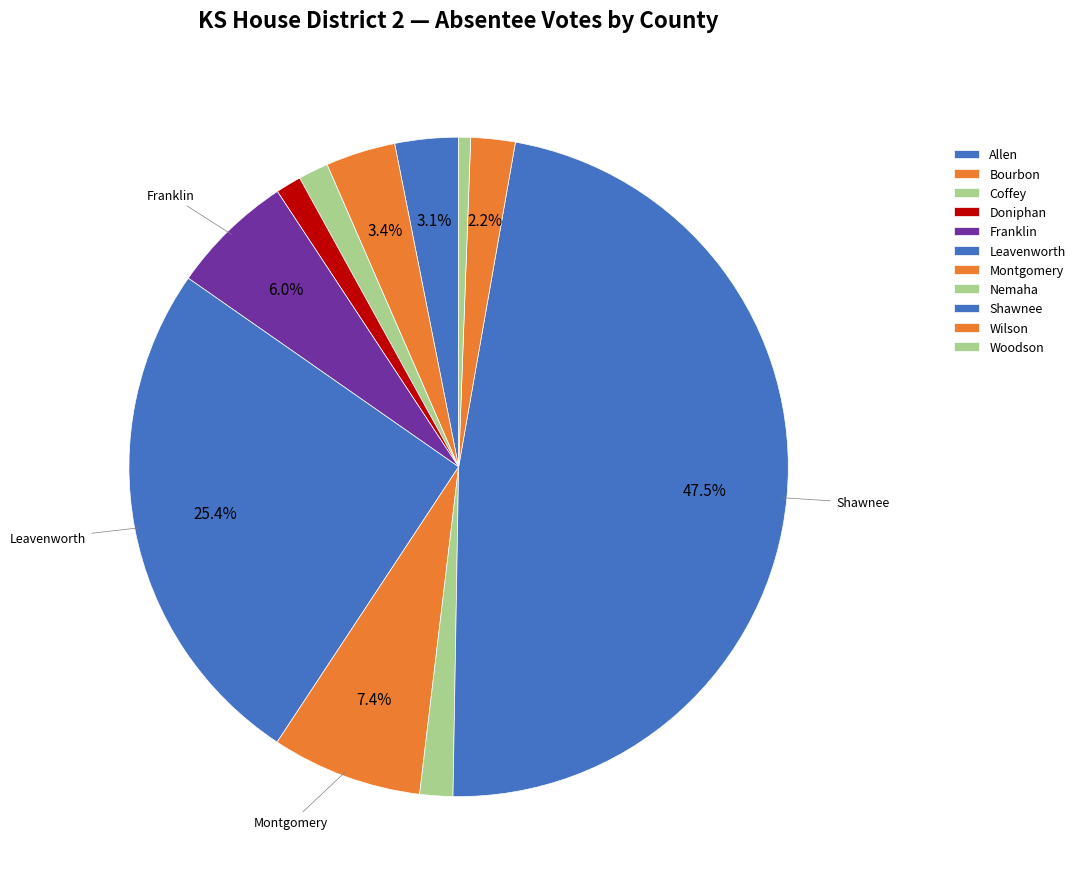

How many segments does this pie chart have?

11